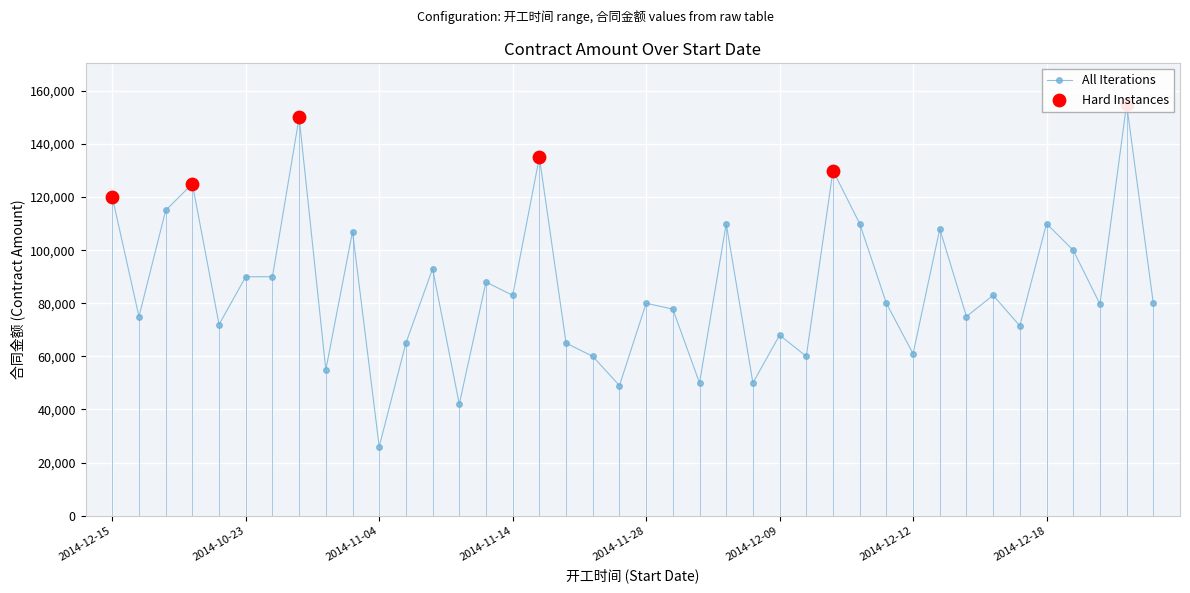

Which has a higher value, 2014-12-12 or 2014-12-23?

2014-12-23